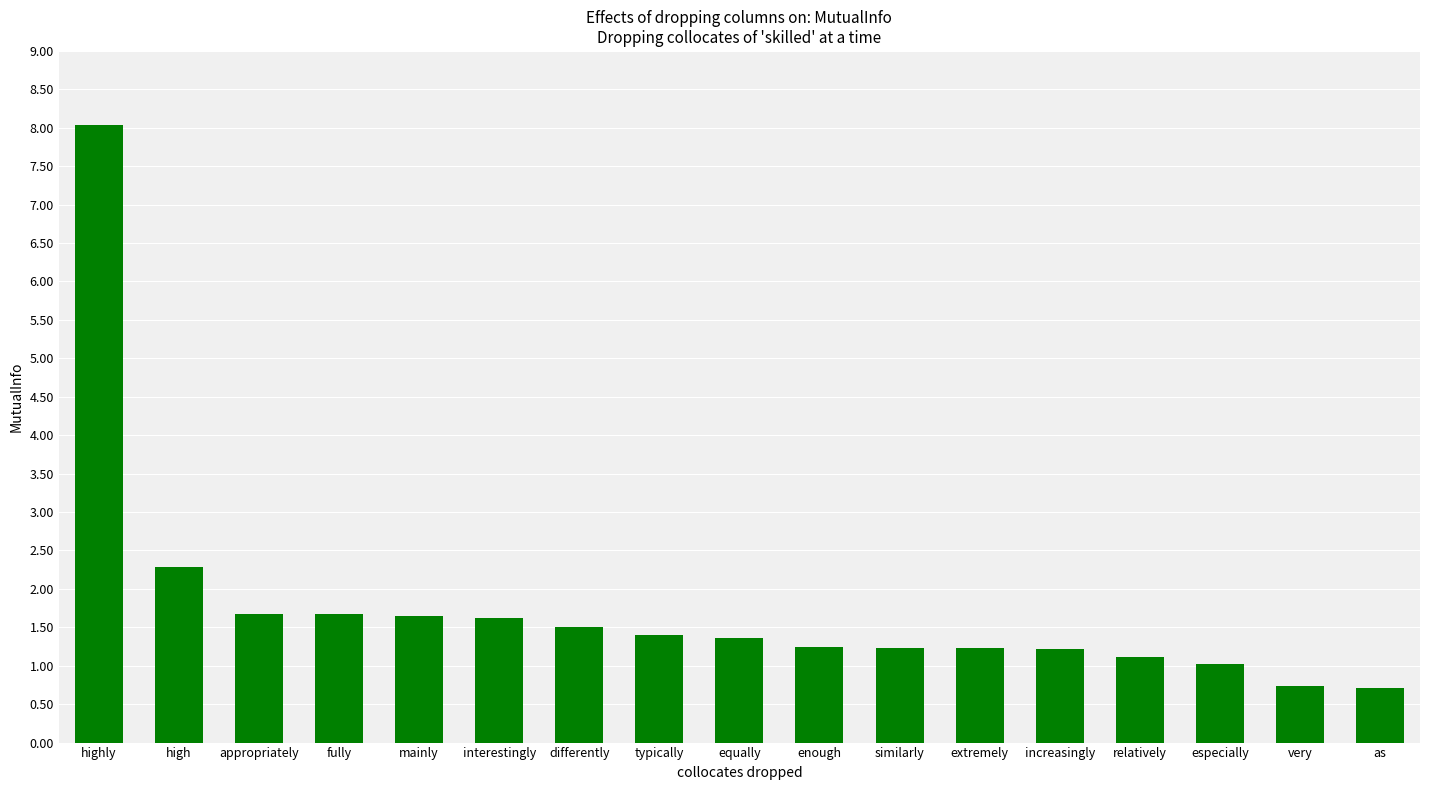

What is the ratio of the value at very to the value at interestingly?

0.5